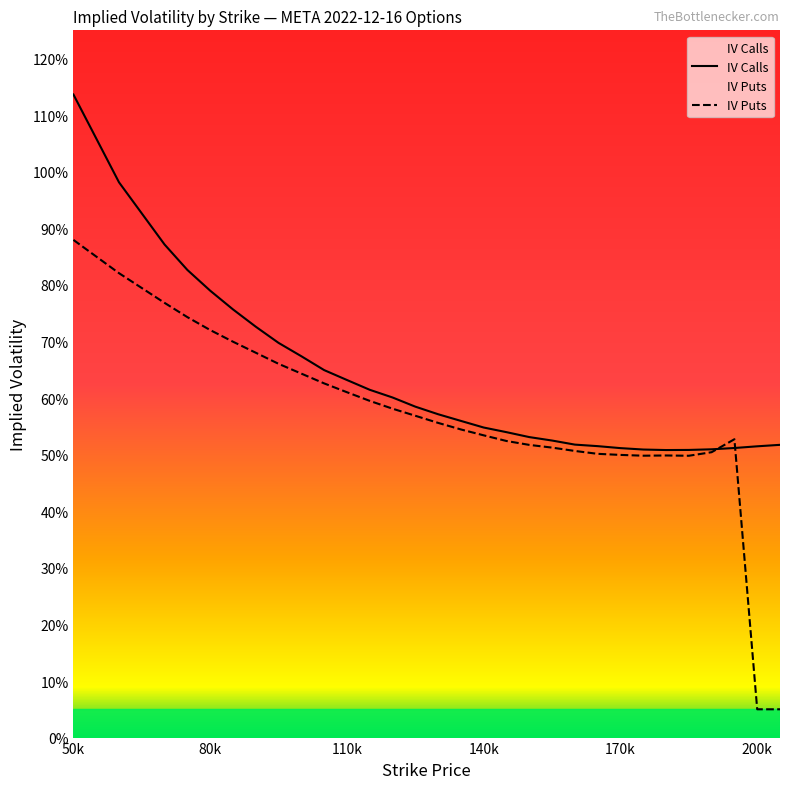

Which series has the largest range (max minus min)?

IV Puts